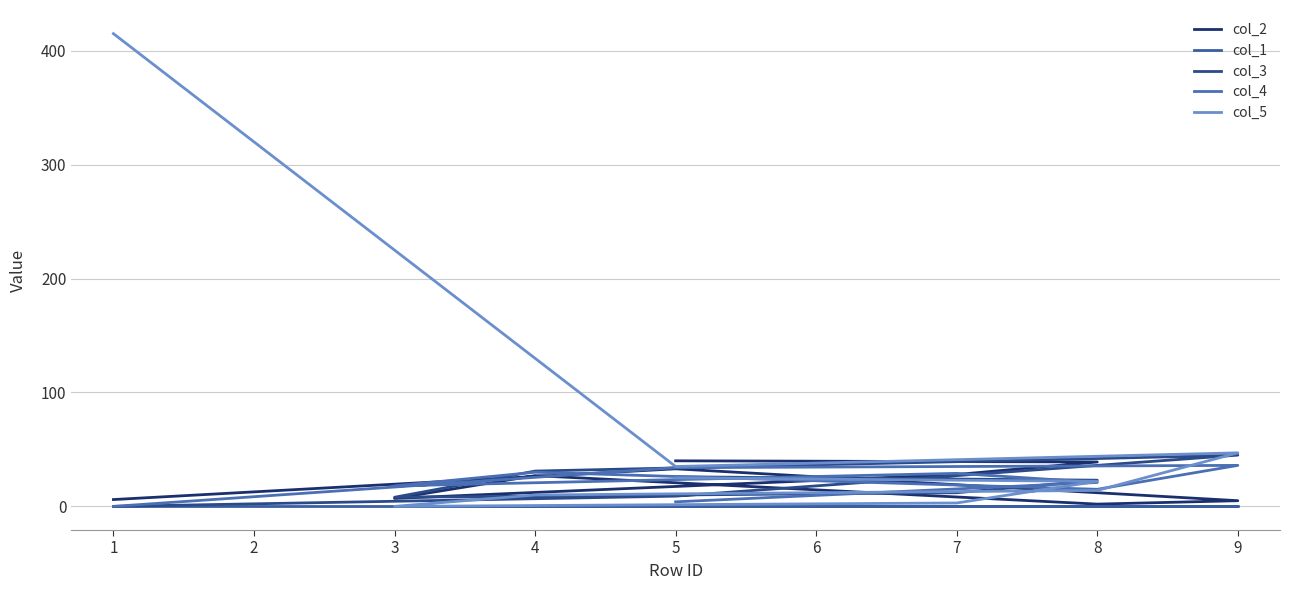

Which series has the largest total across all categories?

col_5